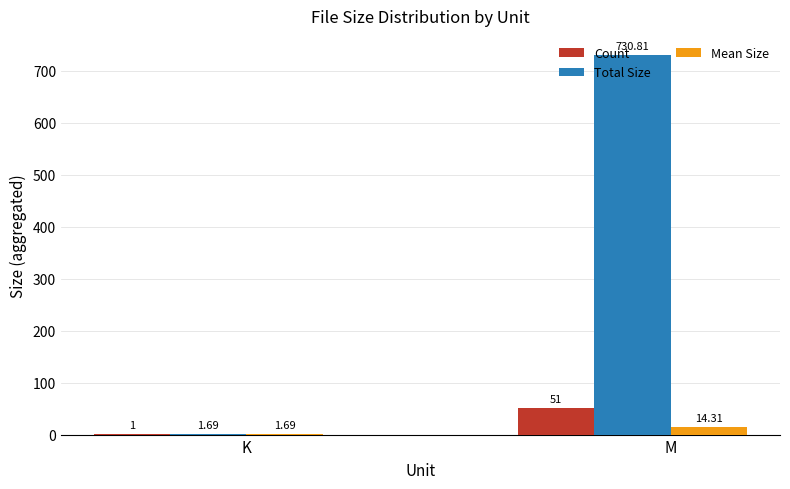

Which series has the largest range (max minus min)?

Total Size